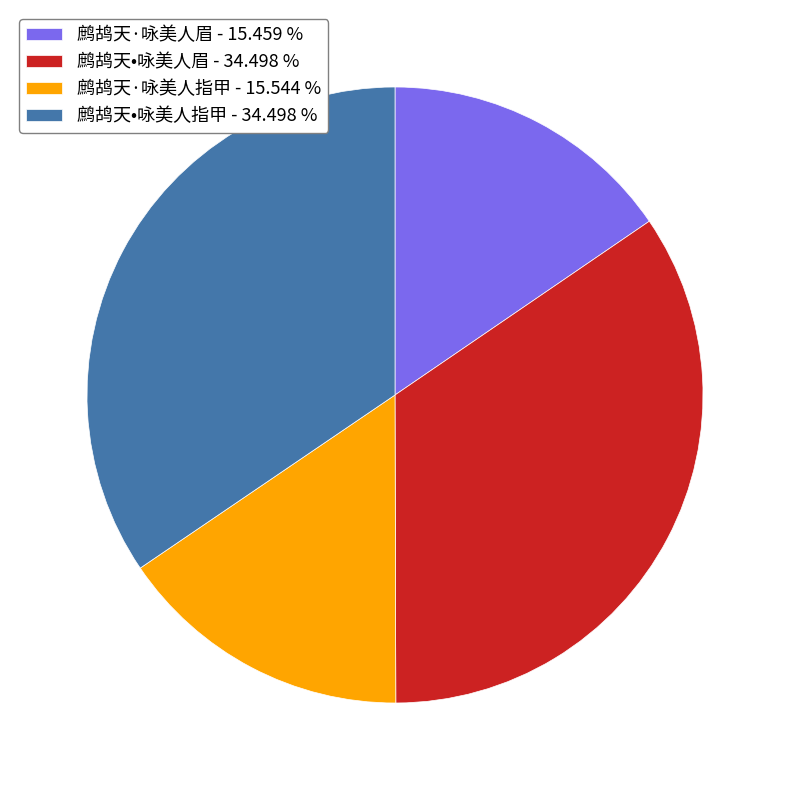

Which has a higher value, 鹧鸪天·咏美人眉 - 15.459 % or 鹧鸪天•咏美人指甲 - 34.498 %?

鹧鸪天•咏美人指甲 - 34.498 %